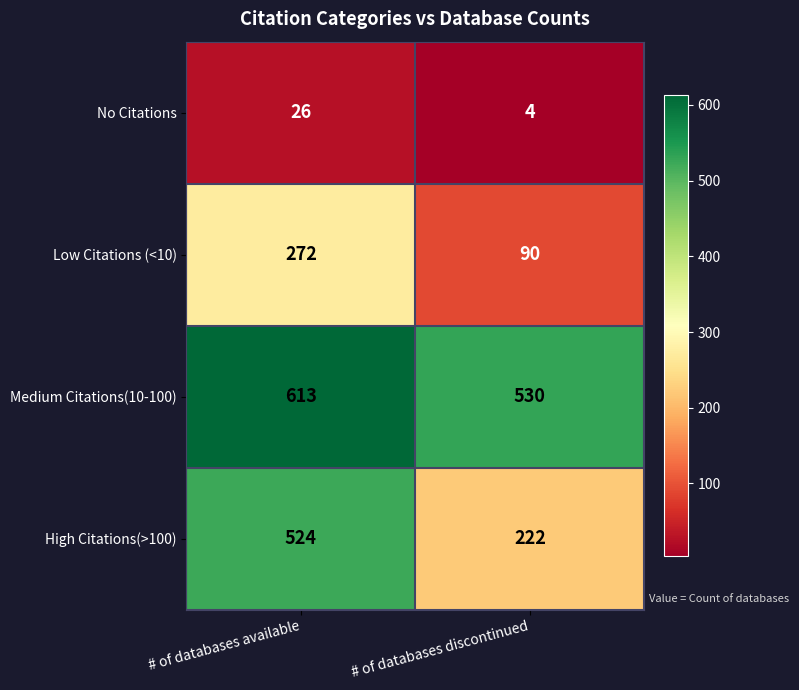

Reading right to left, extract all data points from this chart.

No Citations: # of databases discontinued=4	# of databases available=26
Low Citations (<10): # of databases discontinued=90	# of databases available=272
Medium Citations(10-100): # of databases discontinued=530	# of databases available=613
High Citations(>100): # of databases discontinued=222	# of databases available=524